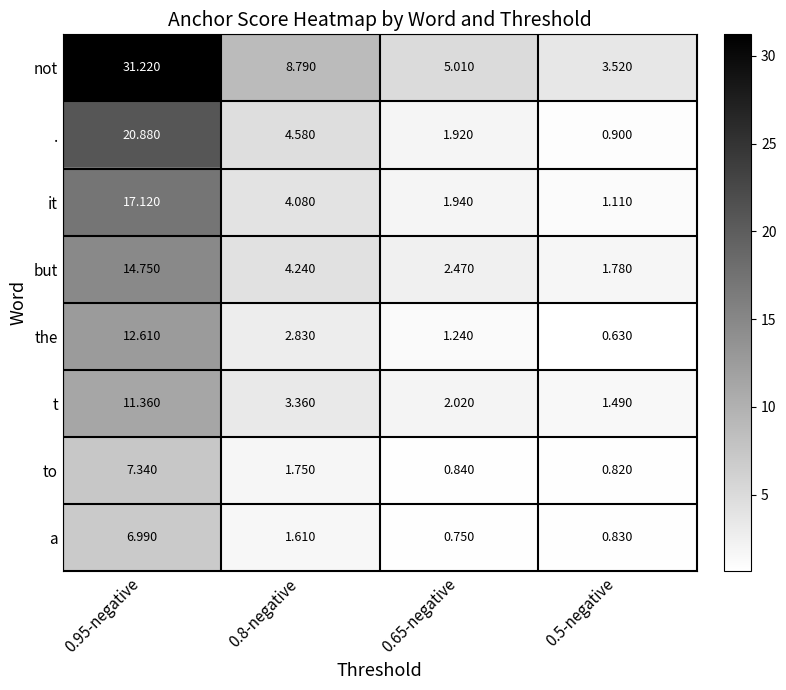

Which series changed the most between 0.8-negative and 0.65-negative?

not